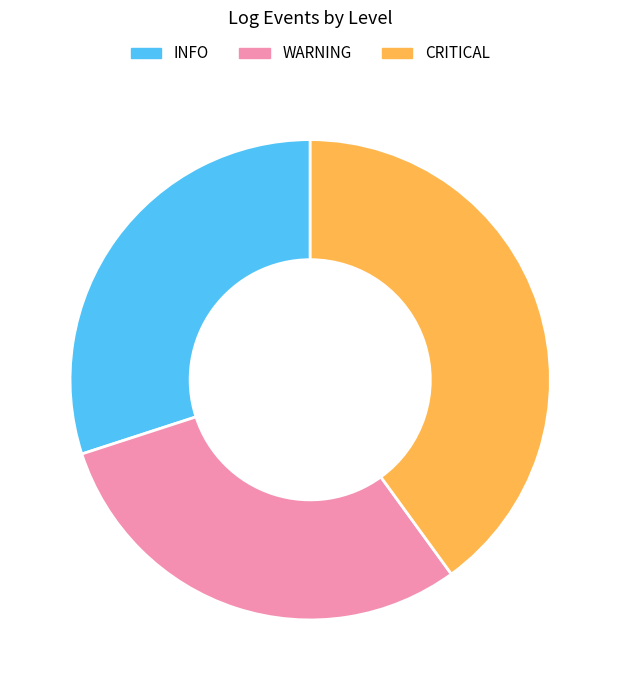

What is the ratio of the value at CRITICAL to the value at WARNING?

1.3